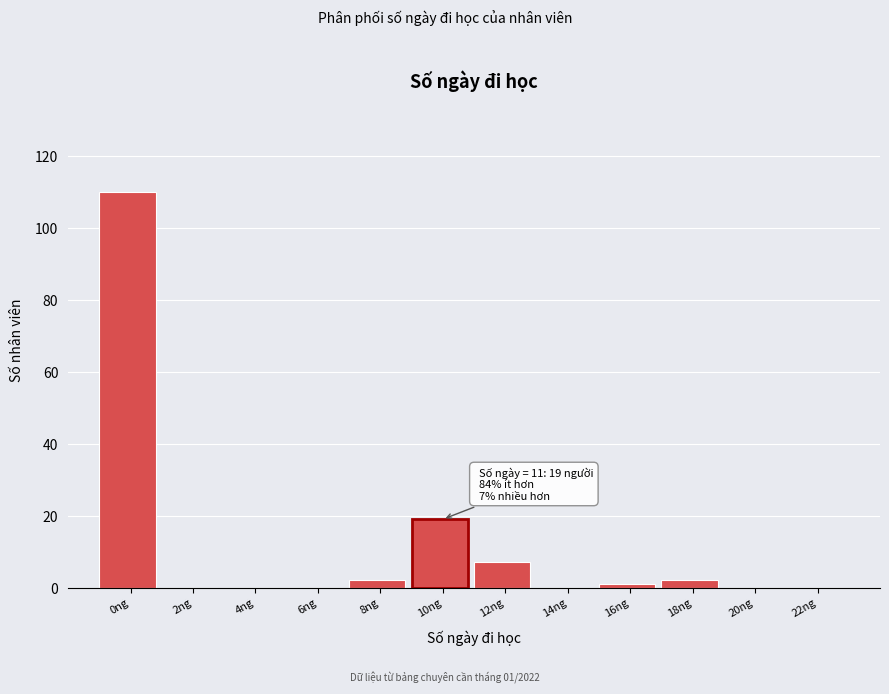

Reading left to right, list all the values displayed in this chart.

0ng=110	2ng=0	4ng=0	6ng=0	8ng=2	10ng=19	12ng=7	14ng=0	16ng=1	18ng=2	20ng=0	22ng=0